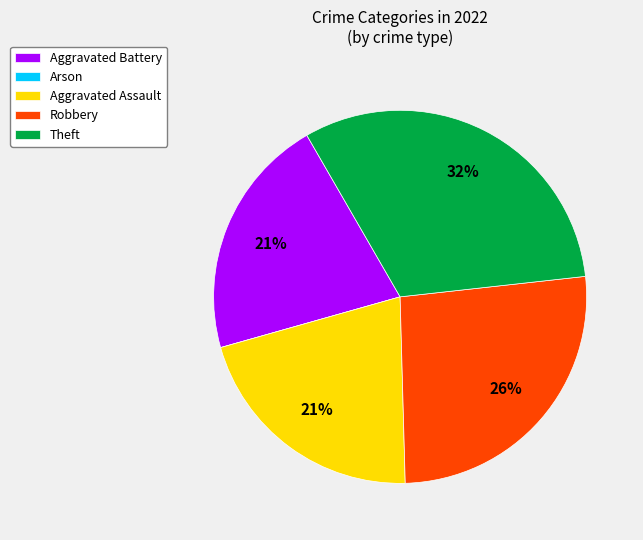

Combined, do Aggravated Assault and Aggravated Battery account for over 50%?

No